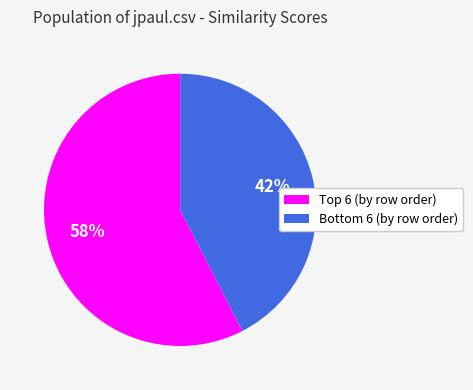

Does any single category account for the majority?

Yes